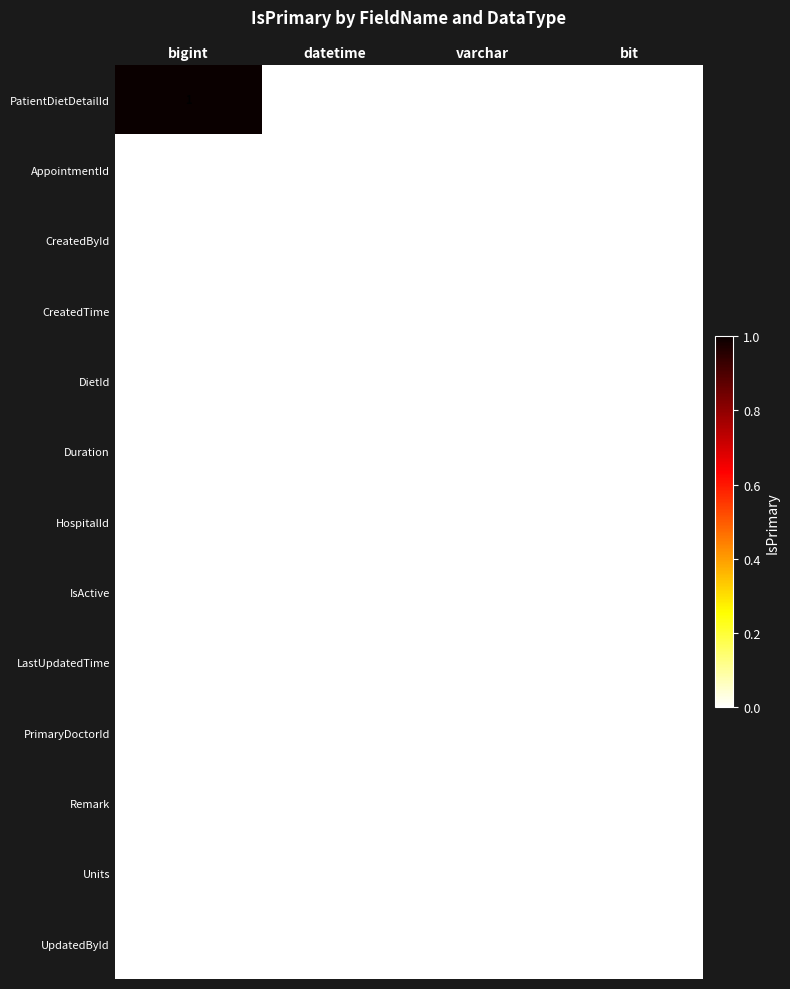

Which series changed the most between bigint and bit?

PatientDietDetailId